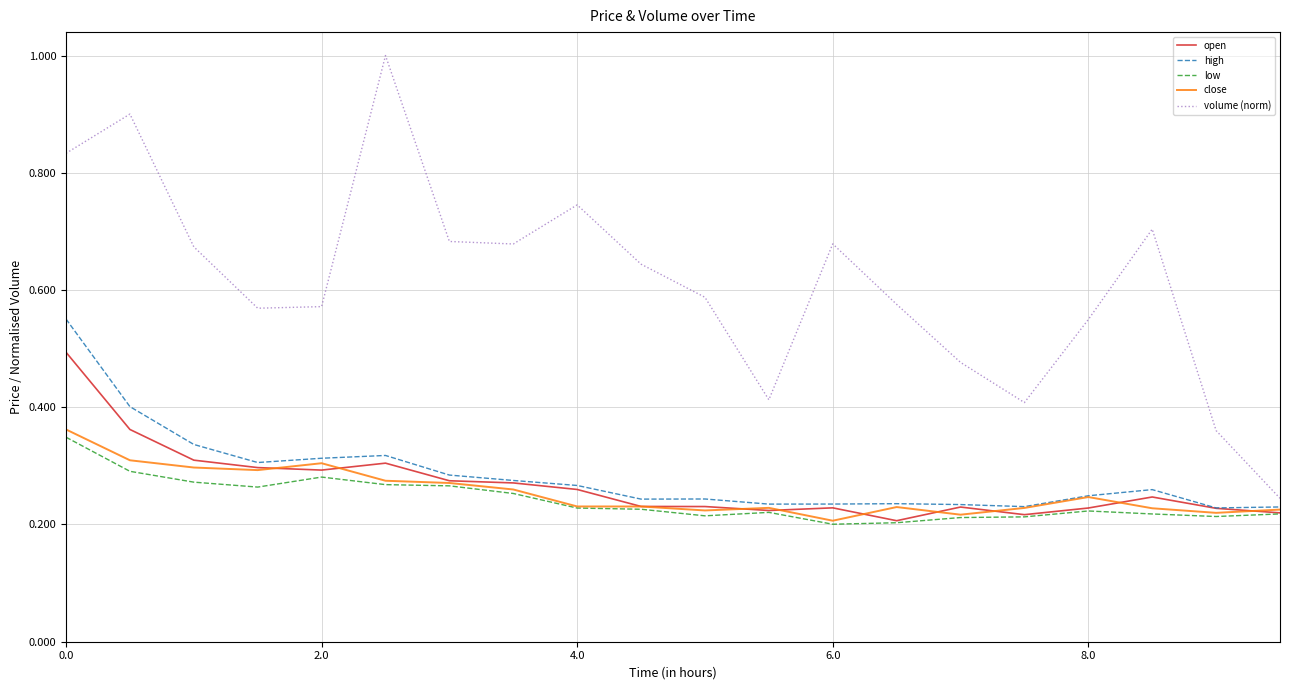

Which series has the largest total across all categories?

volume (norm)